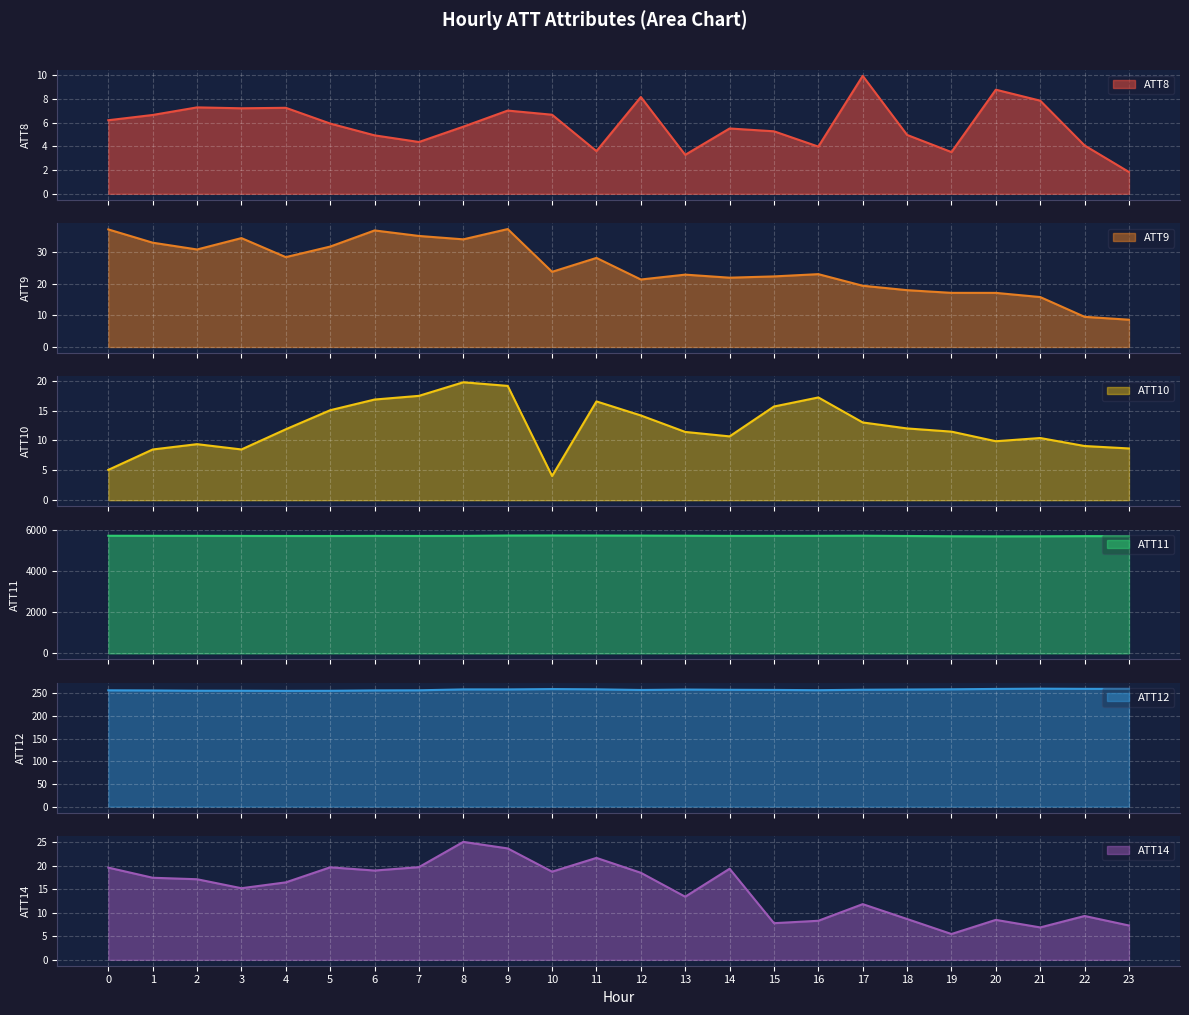

In ATT14, how many points are higher than both neighbors (excluding endpoints)?

7